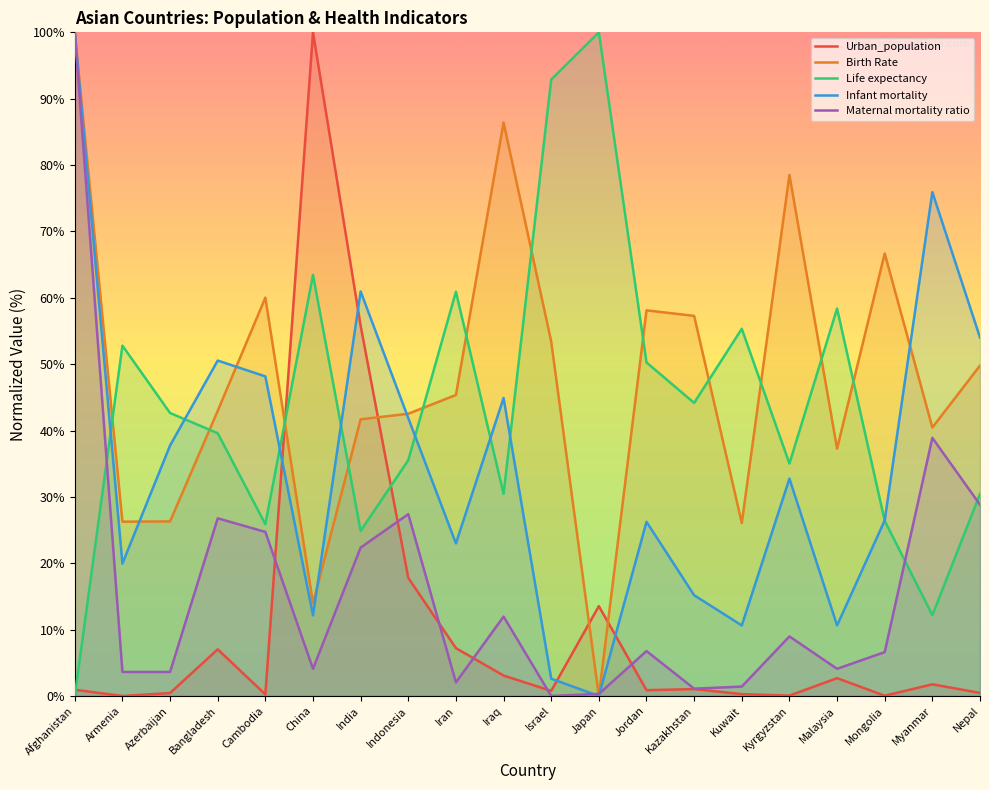

What is the average value of the Urban_population series?

10.7